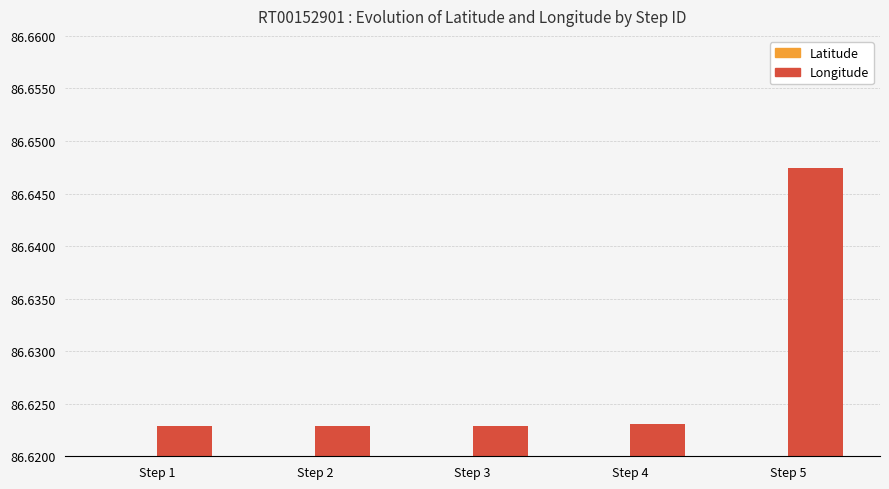

Is it true that Latitude equals 8.3 at Step 2?

False